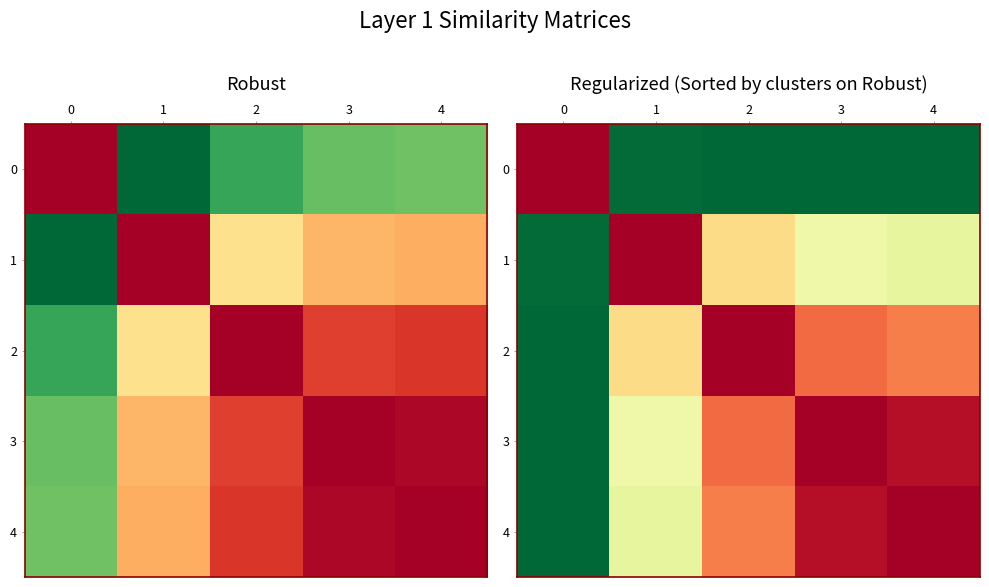

Rank the categories by 2 value from highest to lowest.

2, 3, 4, 1, 0